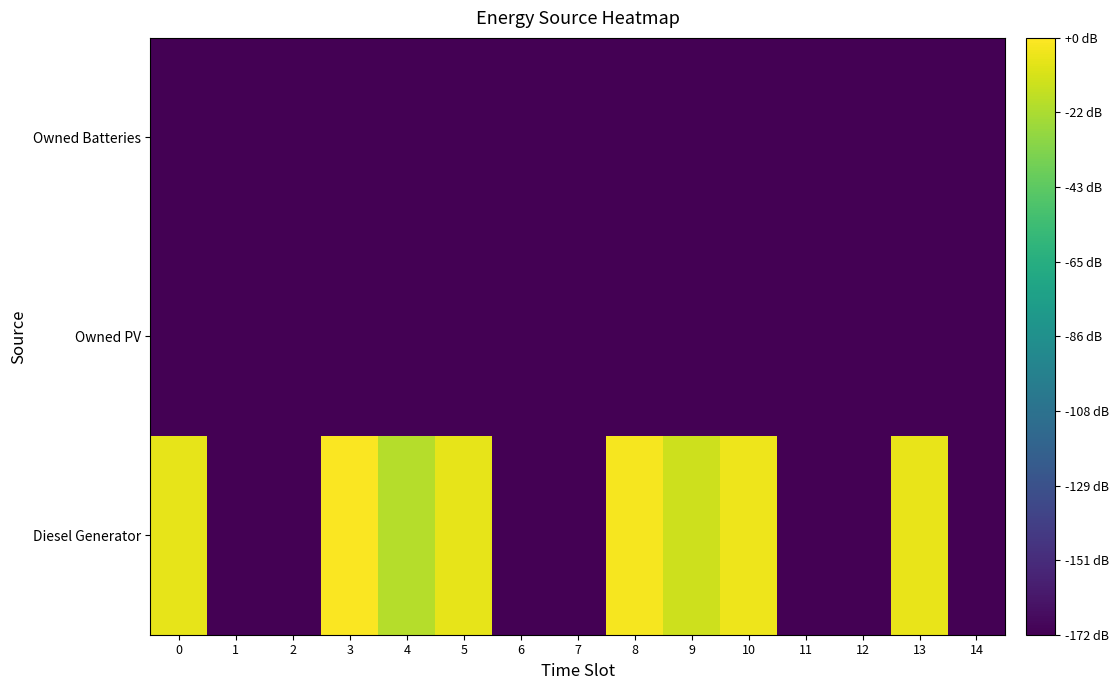

Reading left to right, extract all data points from this chart.

row_0: 2.3	-6.0	-6.0	2.6	1.7	2.3	-6.0	-6.0	2.5	2.0	2.4	-6.0	-6.0	2.3	-6.0
row_1: -6.0	-6.0	-6.0	-6.0	-6.0	-6.0	-6.0	-6.0	-6.0	-6.0	-6.0	-6.0	-6.0	-6.0	-6.0
row_2: -6.0	-6.0	-6.0	-6.0	-6.0	-6.0	-6.0	-6.0	-6.0	-6.0	-6.0	-6.0	-6.0	-6.0	-6.0